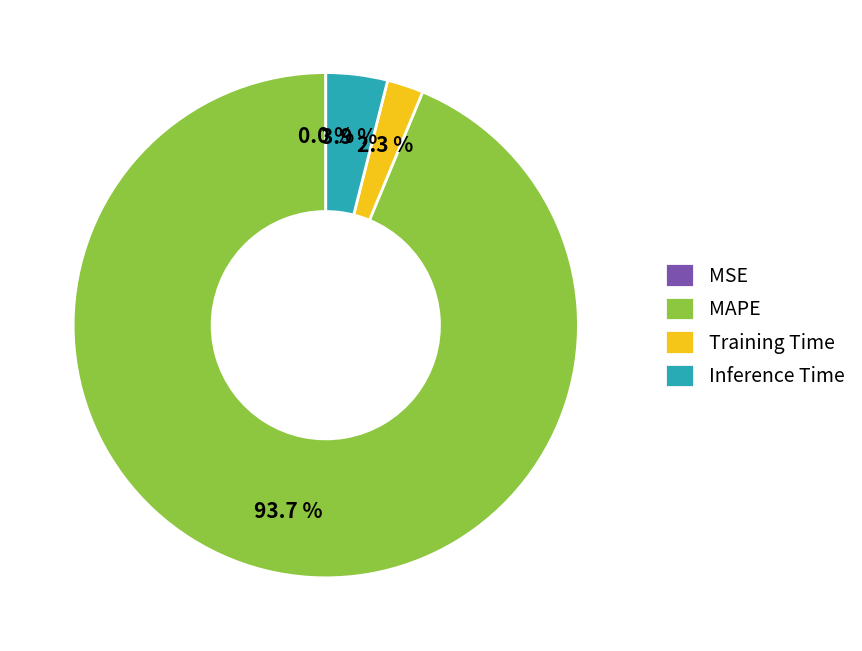

What is the largest slice in the pie chart?

MAPE